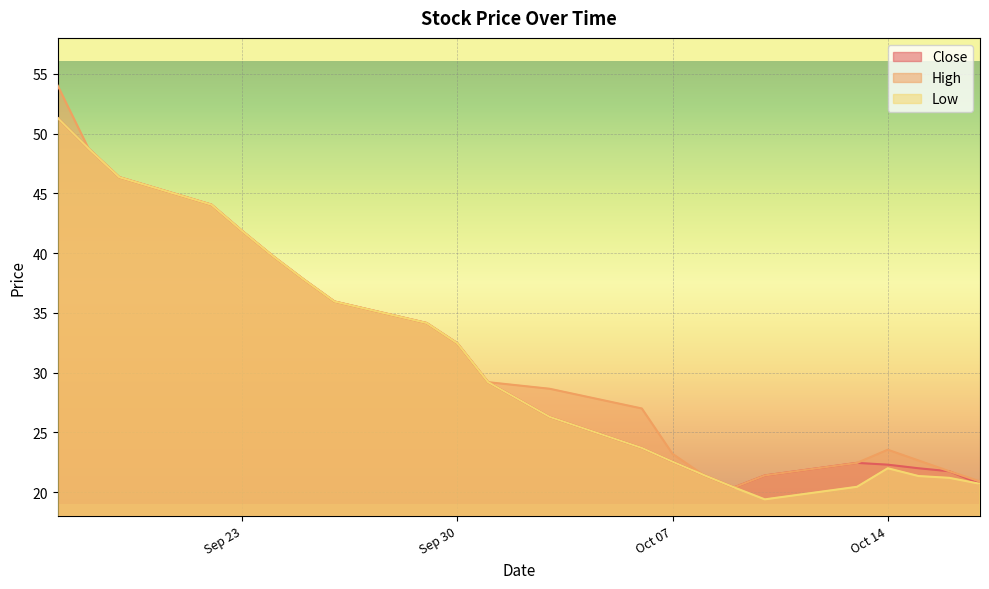

Which category has the lowest value in the High series?

2025-10-09